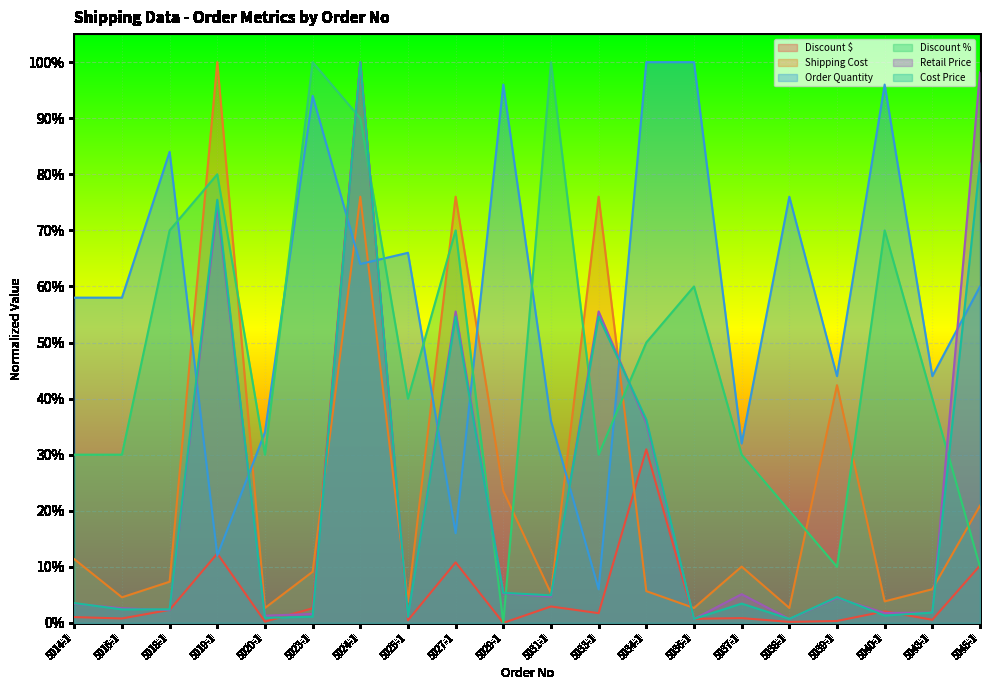

What is the total value across all series at 5020-1?

0.7